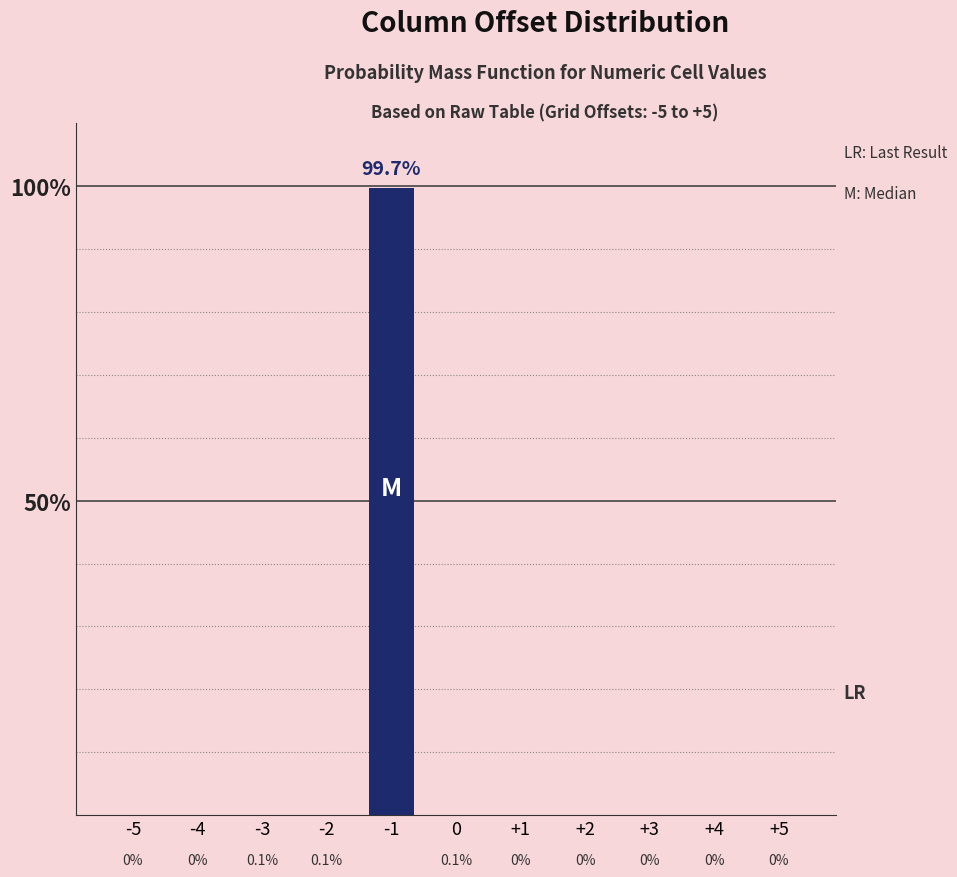

The chart shows a value of -68.7 at +3. True or false?

False